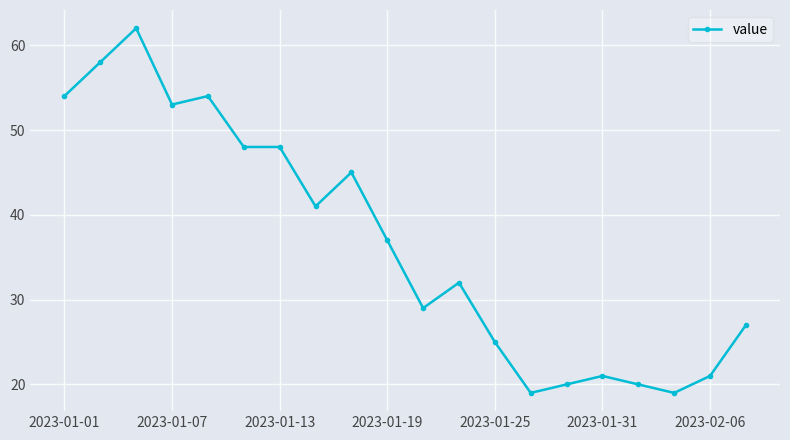

True or false: there are more than 2 points higher than both neighbors.

True